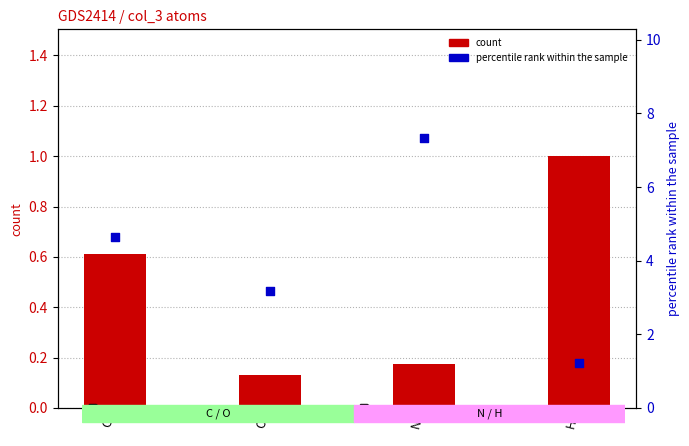

Which series reaches the maximum Y coordinate?

percentile rank within the sample